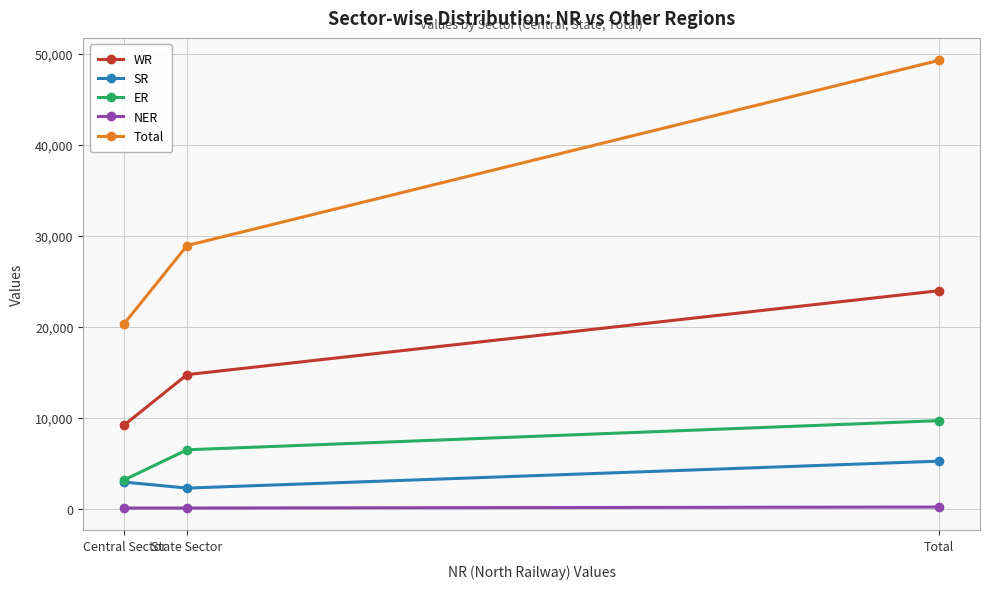

List the series in order of their peak value, lowest first.

NER, SR, ER, WR, Total